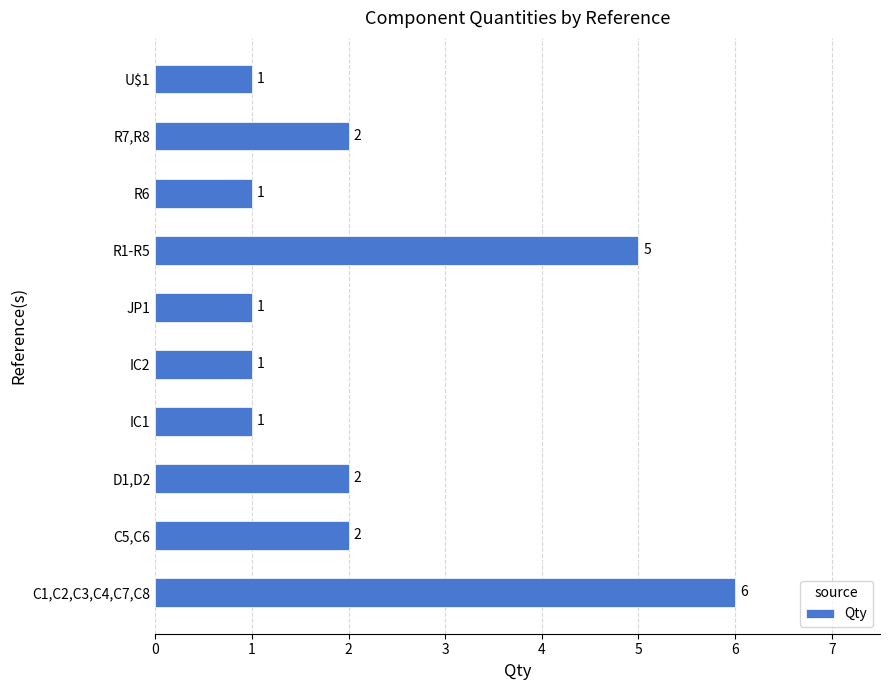

What is the minimum value shown in the chart?

1